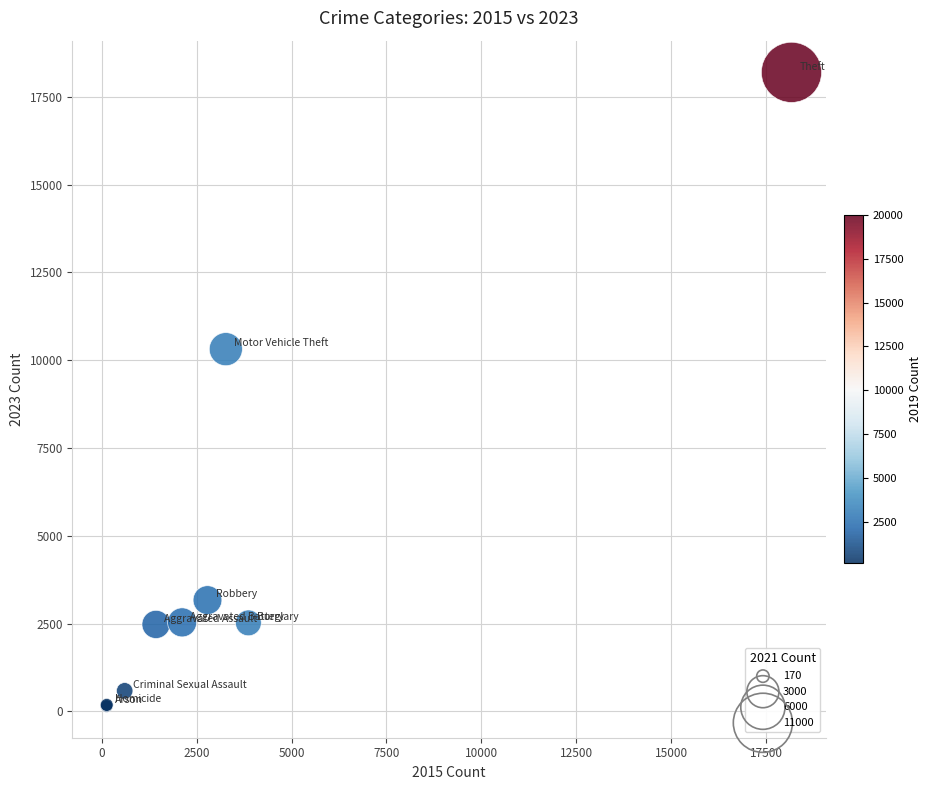

What Y value in the scatter plot is closest to 9174?

10314